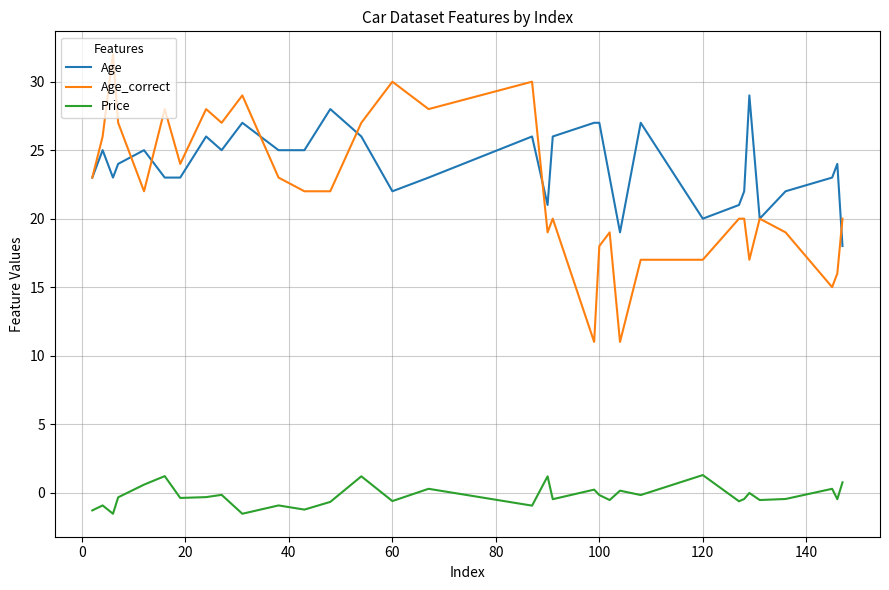

True or false: Price and Age intersect in this chart.

False